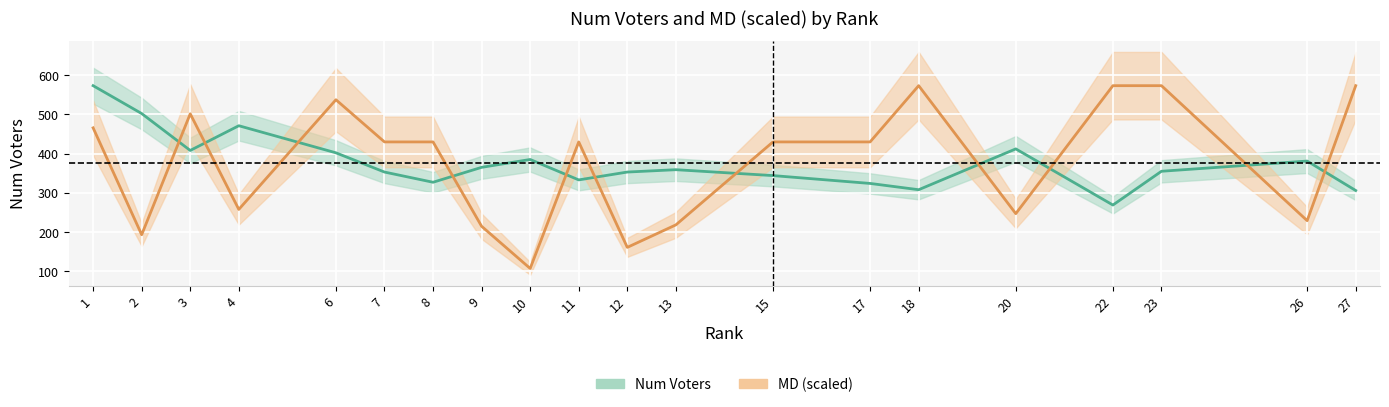

The Num Voters series shows 355.0 at 23. True or false?

True